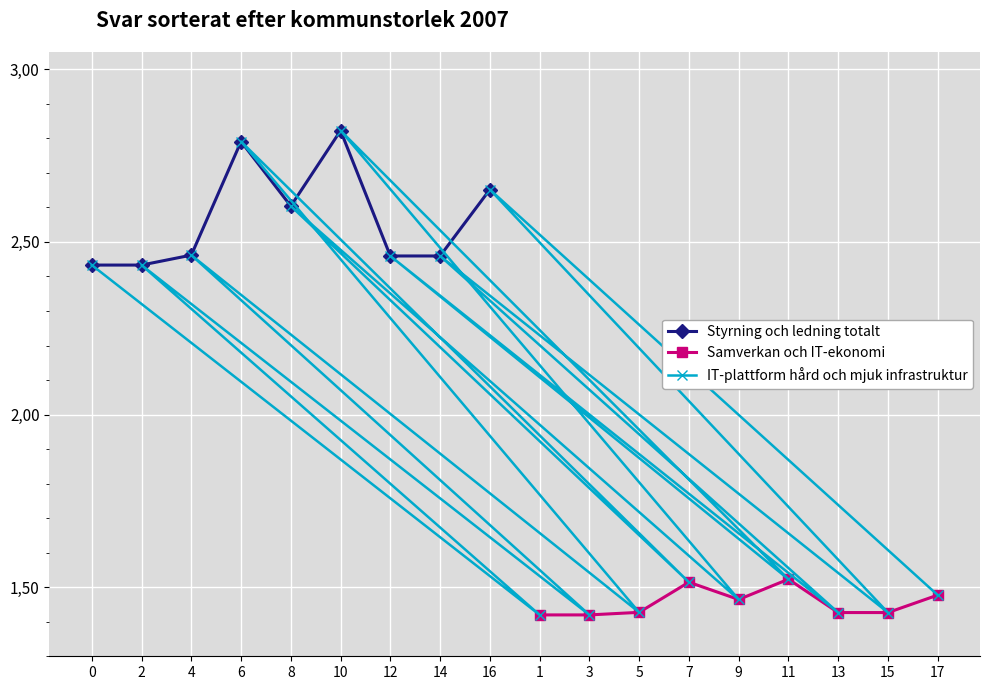

What is the ratio of the value at 0 to the value at 4?

1.0